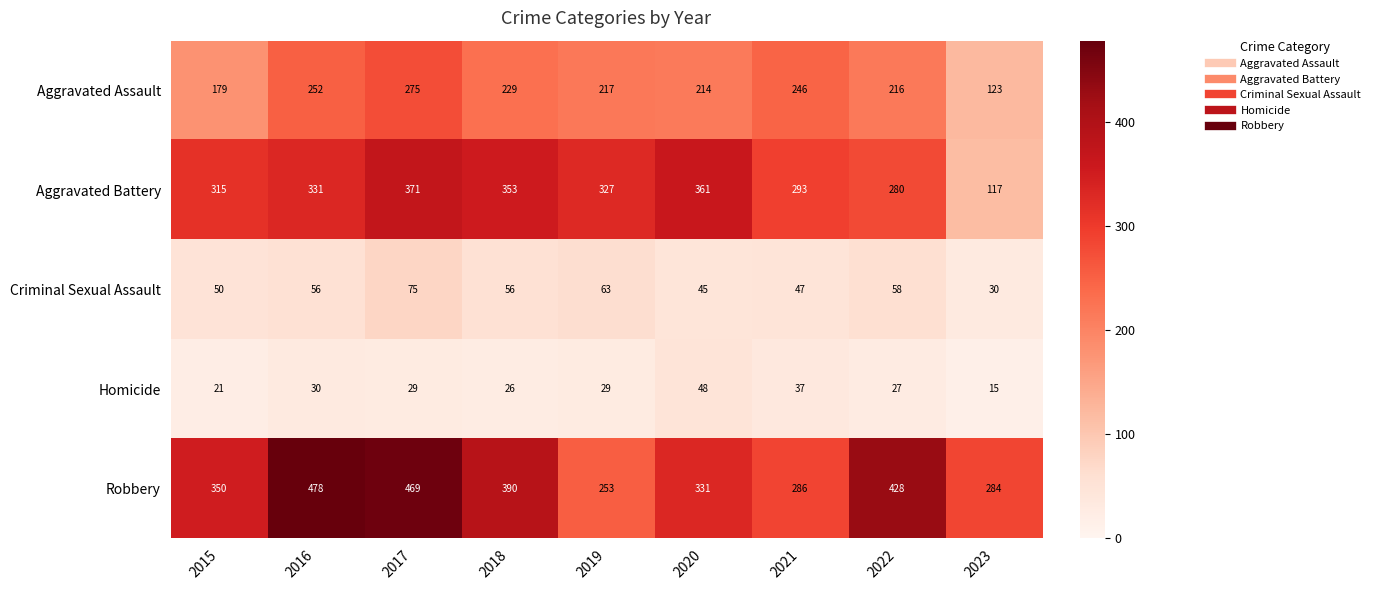

At which category is the sum across all series the highest?

2017